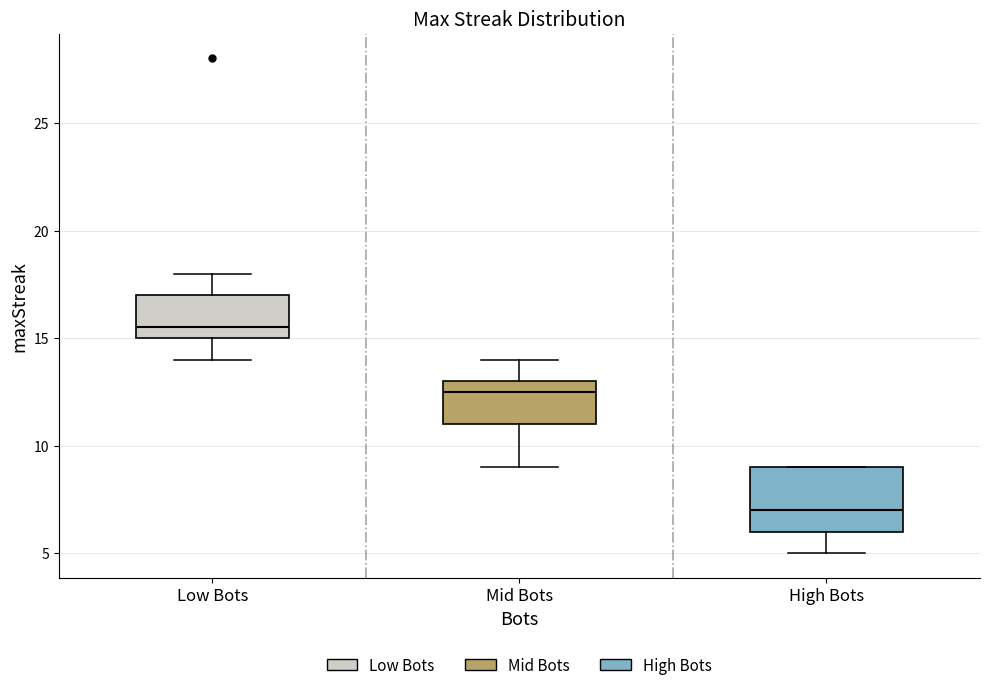

Which box has the highest median line?

Low Bots